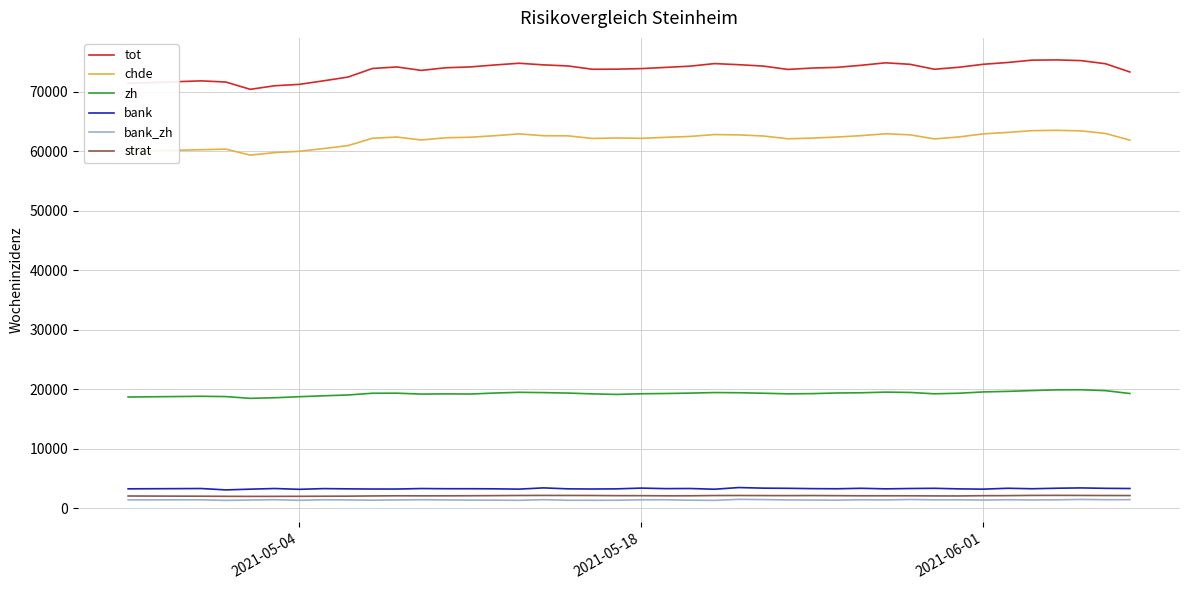

Which series has the largest total across all categories?

tot